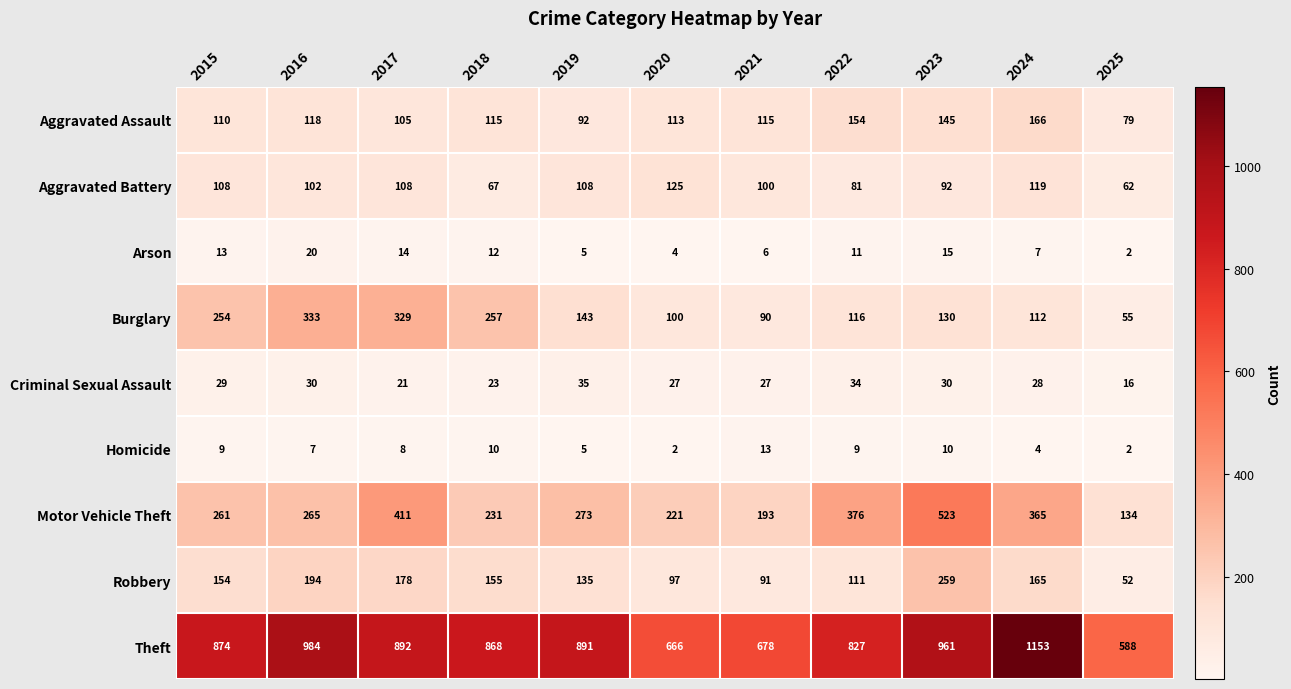

List the series in order of their peak value, lowest first.

Homicide, Arson, Criminal Sexual Assault, Aggravated Battery, Aggravated Assault, Robbery, Burglary, Motor Vehicle Theft, Theft